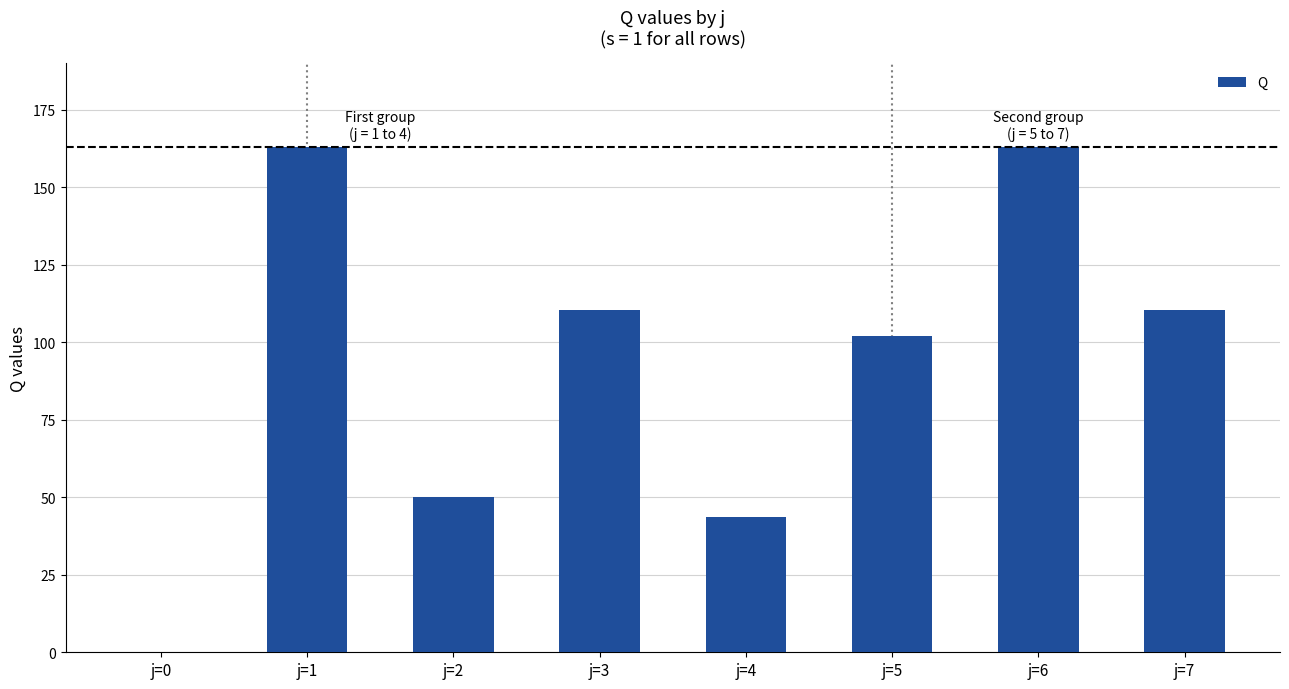

At which label is the value closest to 81?

j=5